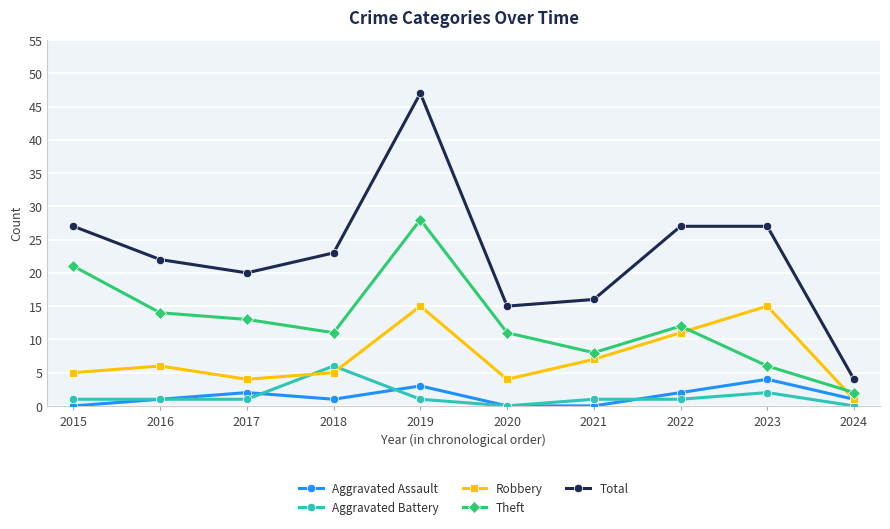

Reading right to left, transcribe all the data shown in this chart.

Aggravated Assault: 2024=1	2023=4	2022=2	2021=0	2020=0	2019=3	2018=1	2017=2	2016=1	2015=0
Aggravated Battery: 2024=0	2023=2	2022=1	2021=1	2020=0	2019=1	2018=6	2017=1	2016=1	2015=1
Robbery: 2024=1	2023=15	2022=11	2021=7	2020=4	2019=15	2018=5	2017=4	2016=6	2015=5
Theft: 2024=2	2023=6	2022=12	2021=8	2020=11	2019=28	2018=11	2017=13	2016=14	2015=21
Total: 2024=4	2023=27	2022=27	2021=16	2020=15	2019=47	2018=23	2017=20	2016=22	2015=27